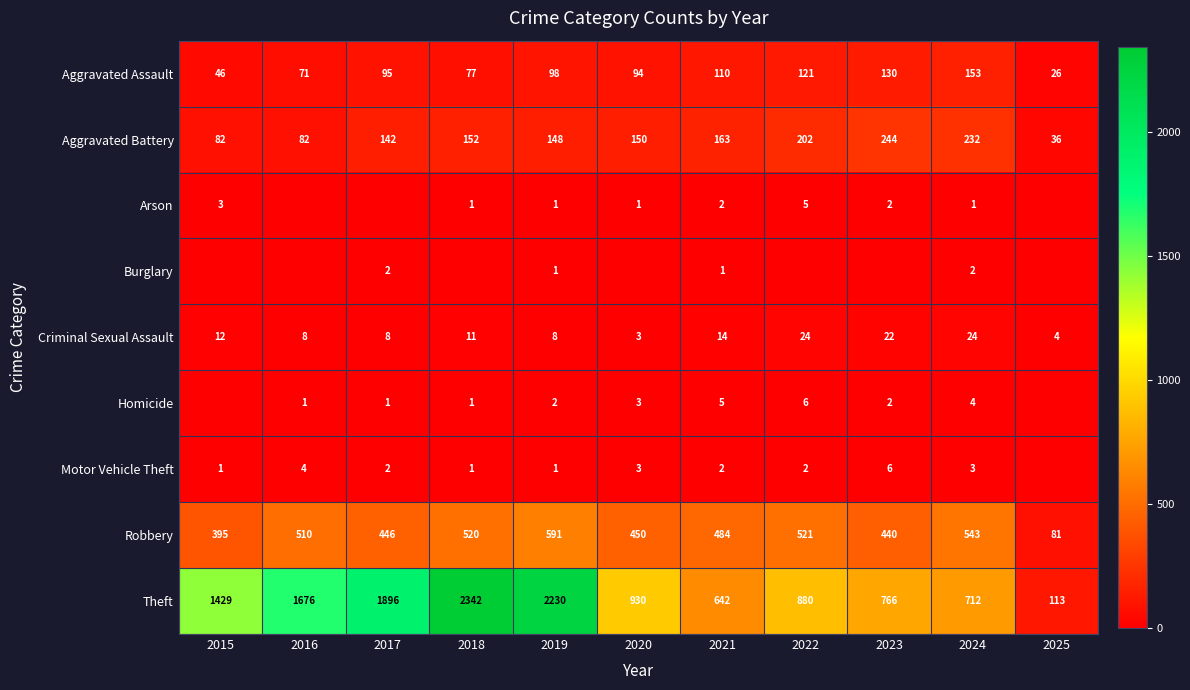

List the labels in order of Robbery value, smallest first.

2025, 2015, 2023, 2017, 2020, 2021, 2016, 2018, 2022, 2024, 2019